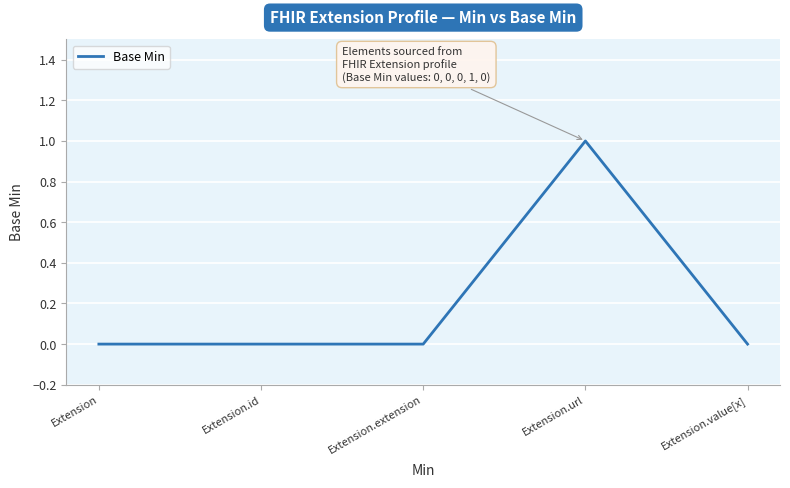

What is the change in value from Extension.extension to Extension.url?

+1